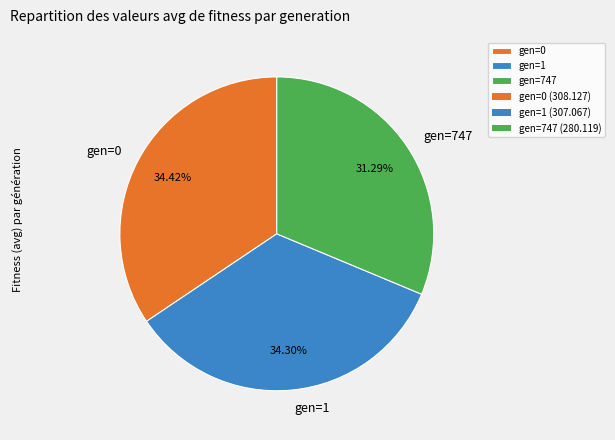

Which category has the smallest portion of the pie?

gen=747